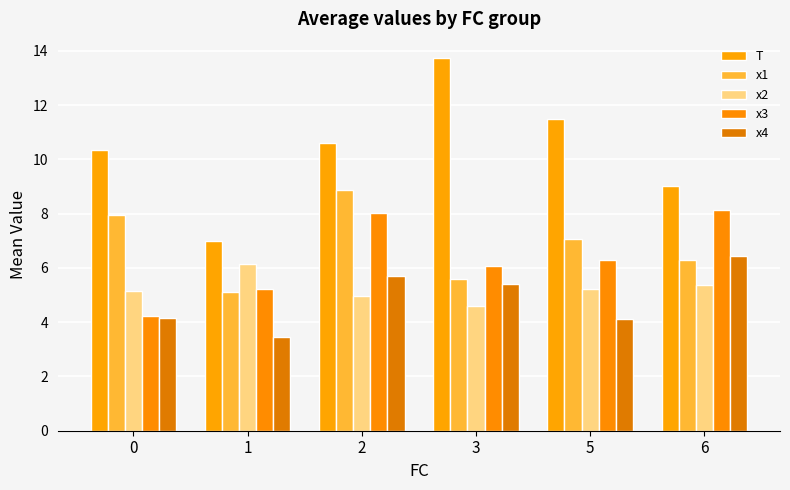

The x2 series shows 4.6 at 3. True or false?

True